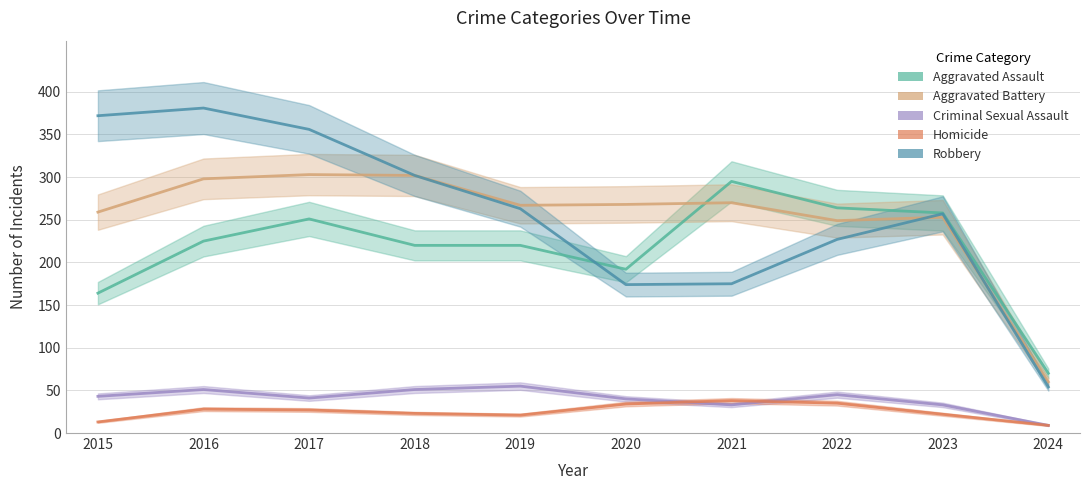

At which category does Homicide reach its first local peak?

2016